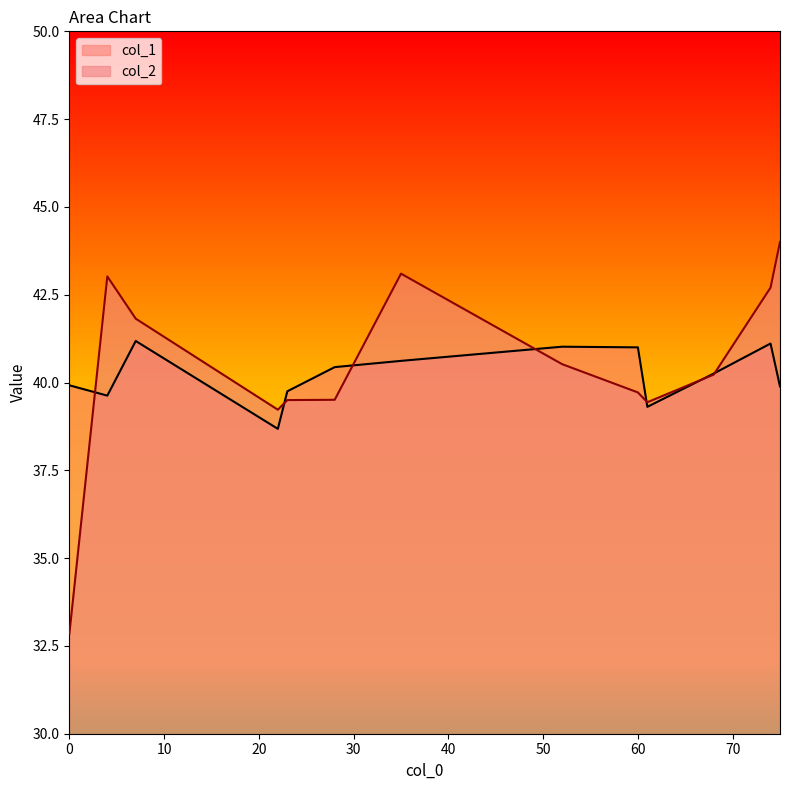

True or false: col_2 and col_1 intersect in this chart.

True